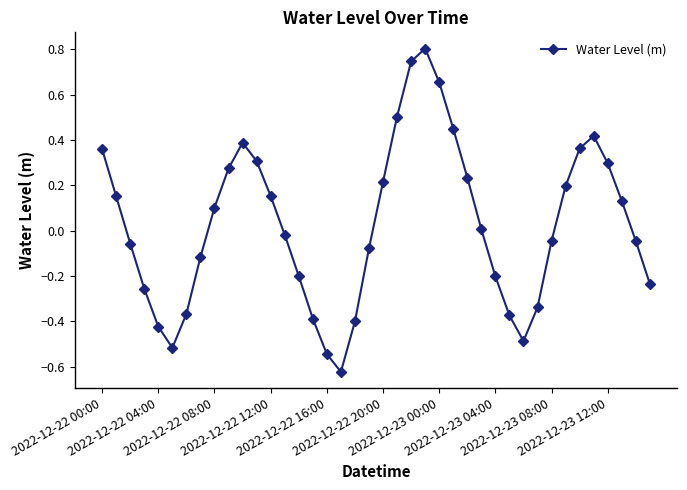

Does the chart display data point markers on the line(s)?

Yes